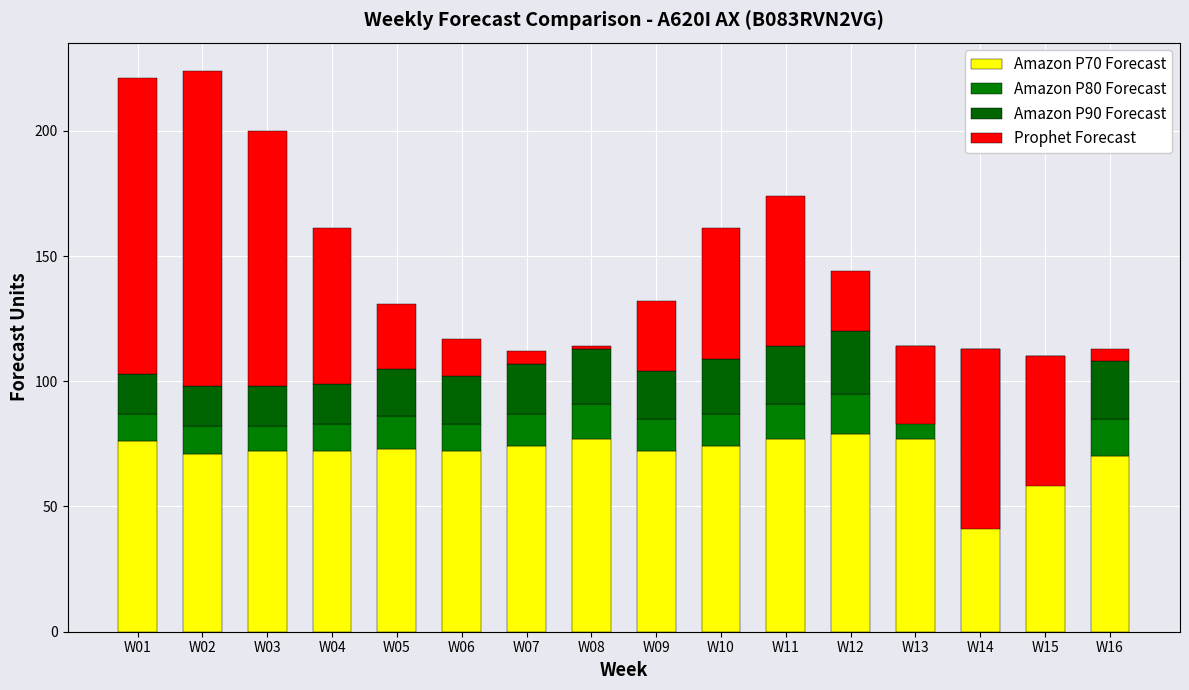

What is the difference between the highest and lowest values at W12?

63